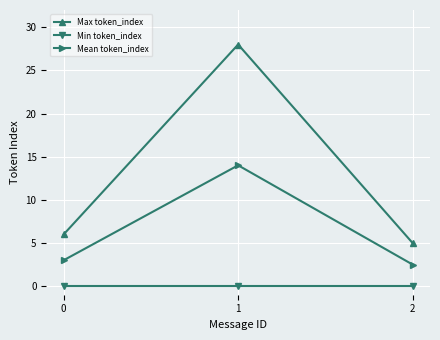

What is the difference between the Mean token_index values at 0 and 1?

11.0